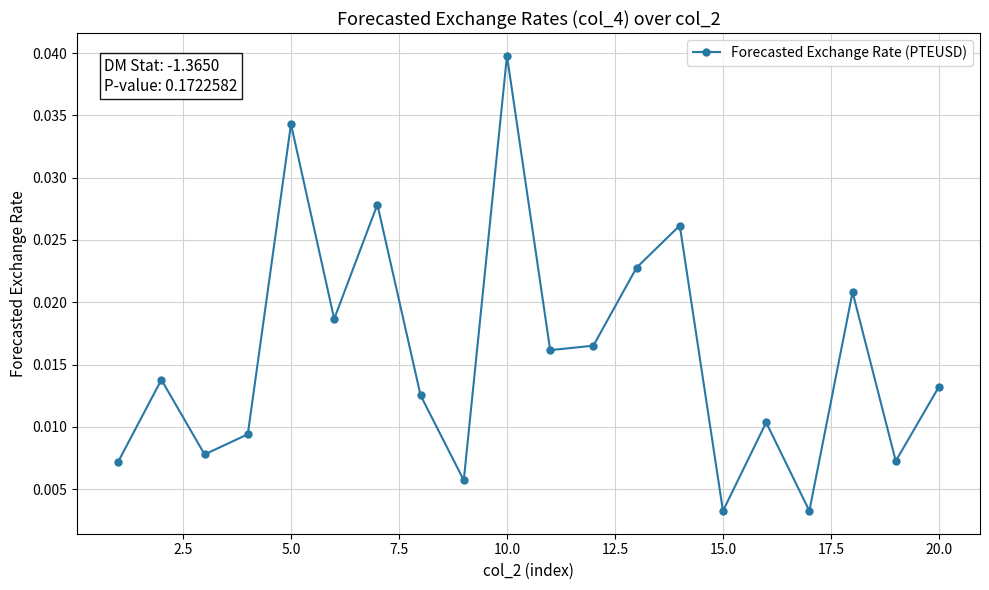

What is the sum of all values?

0.3